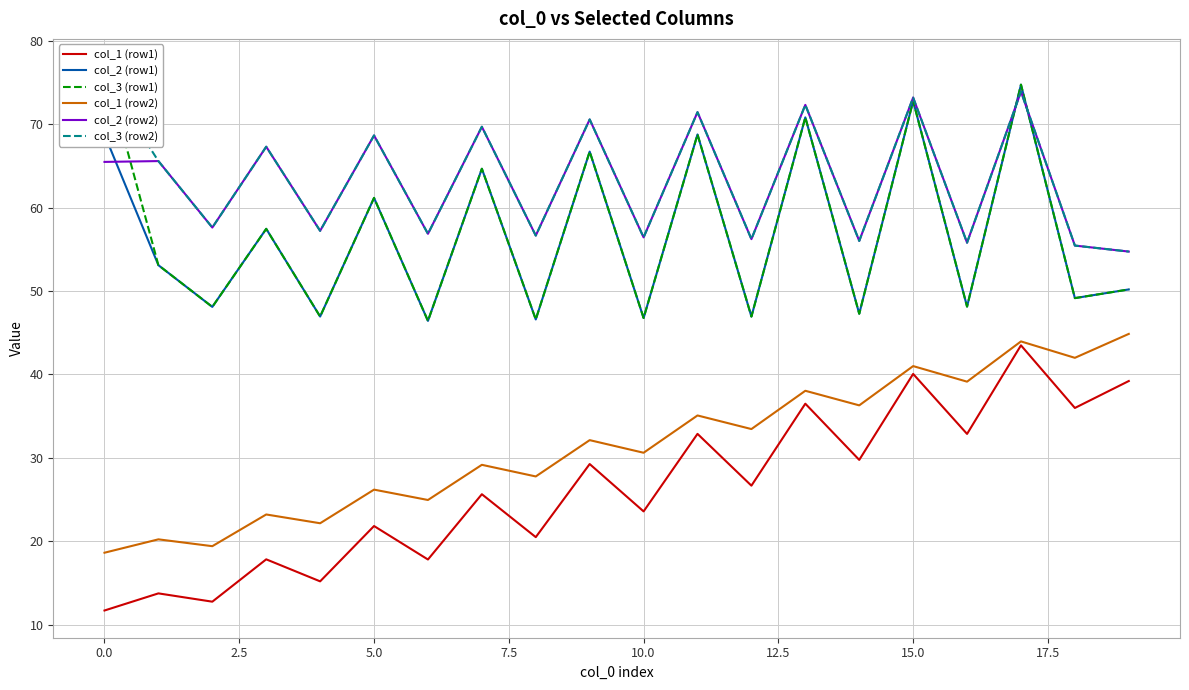

What position from the right is 17?

3